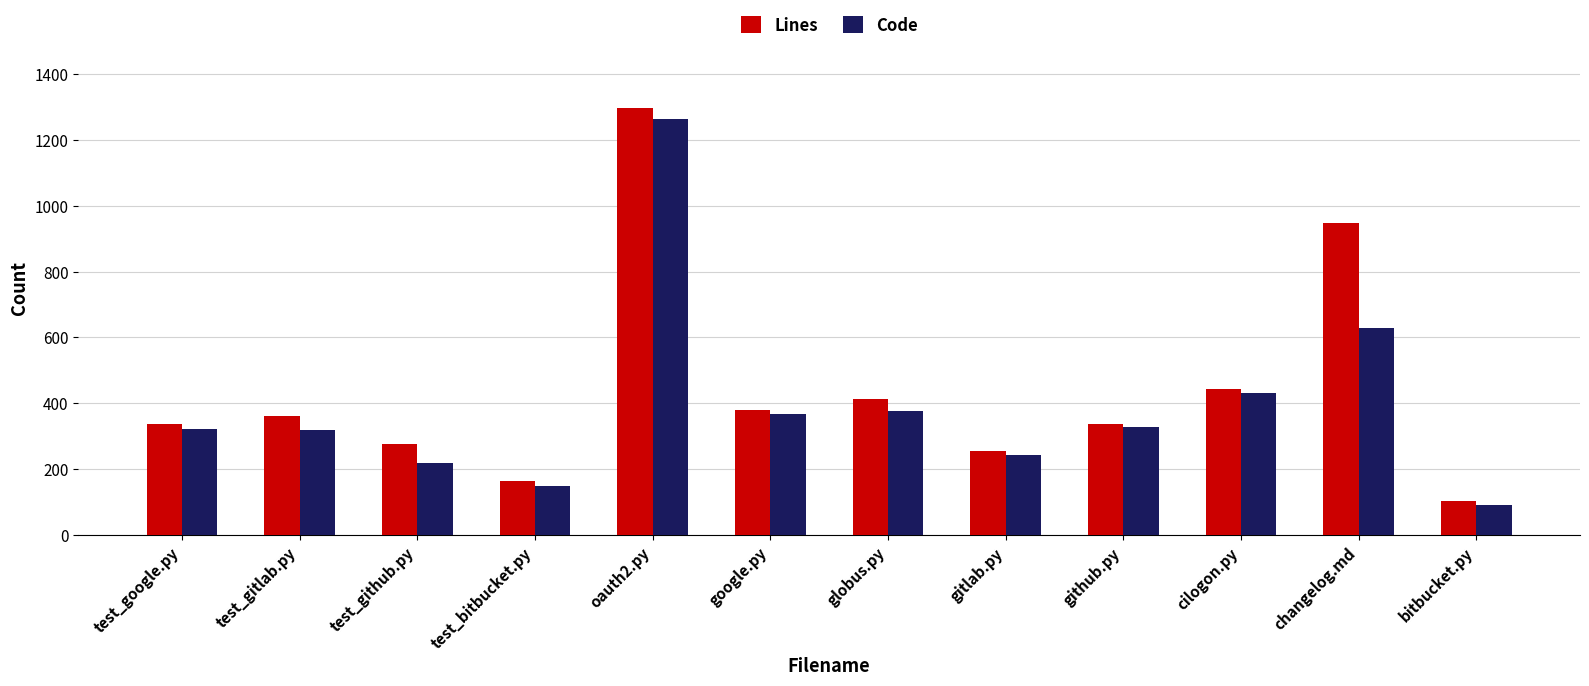

What is the sum of the Code values at globus.py and changelog.md?

1007